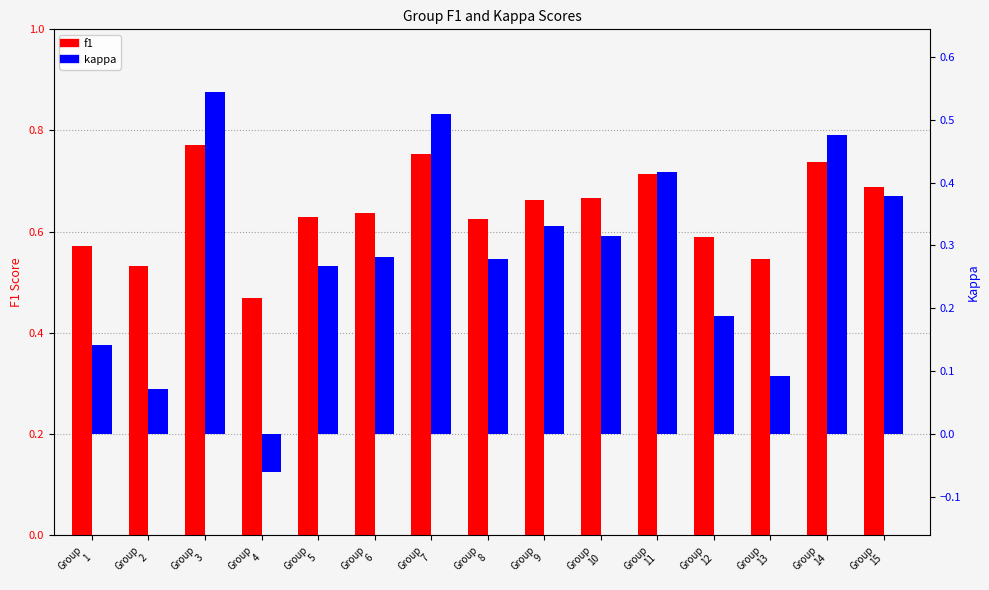

How many groups of bars are there?

15